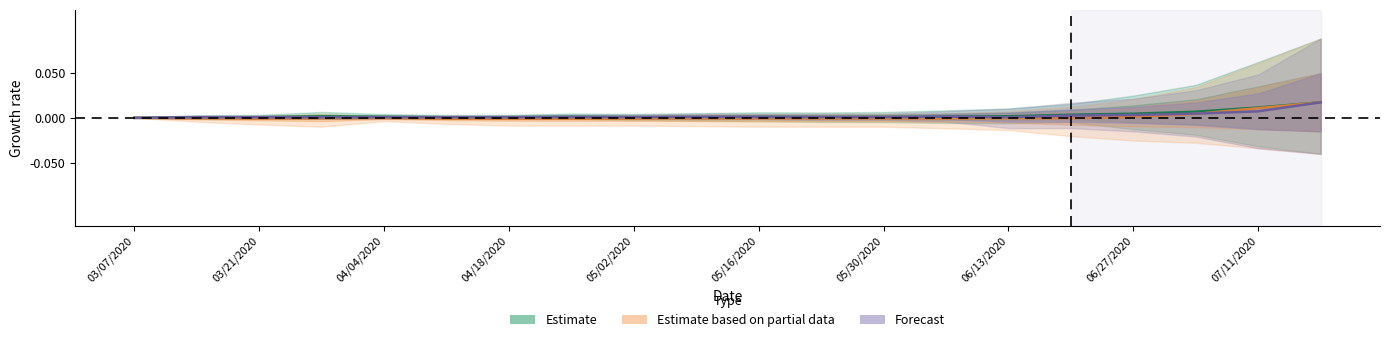

What is the label of the 16th point from the right?

04/04/2020